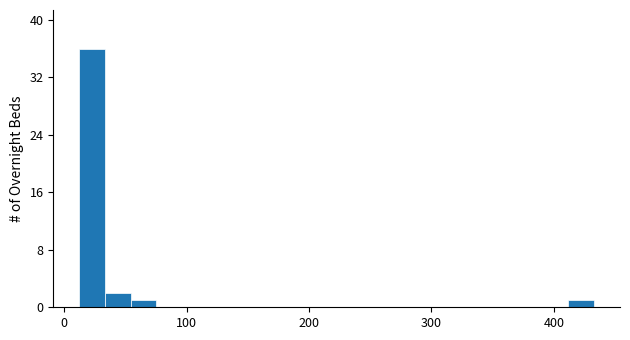

Around what value on the x-axis is the tallest bar? Give the approximate position of its centre, as read against the axis.

20